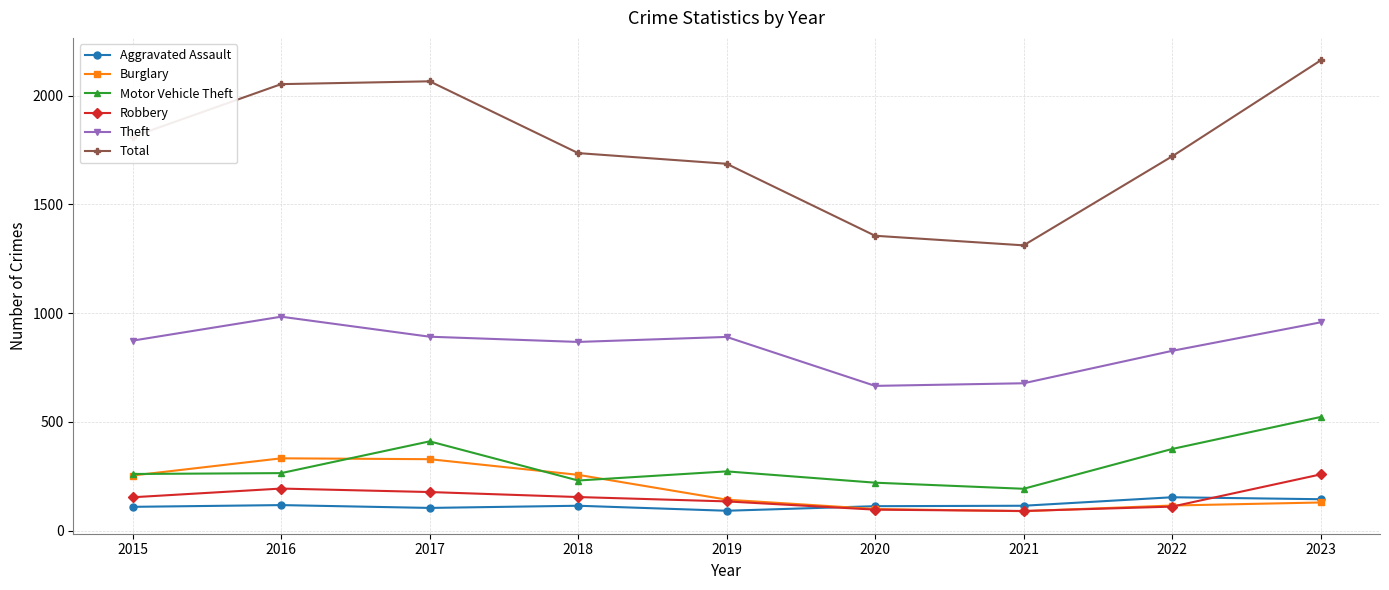

True or false: Total and Burglary cross at least once.

False